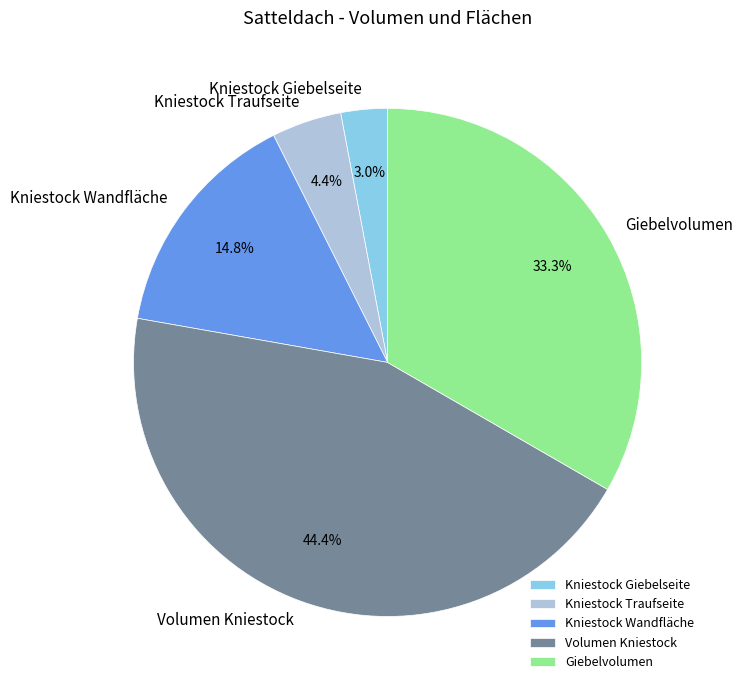

Which has a higher value, Giebelvolumen or Kniestock Traufseite?

Giebelvolumen